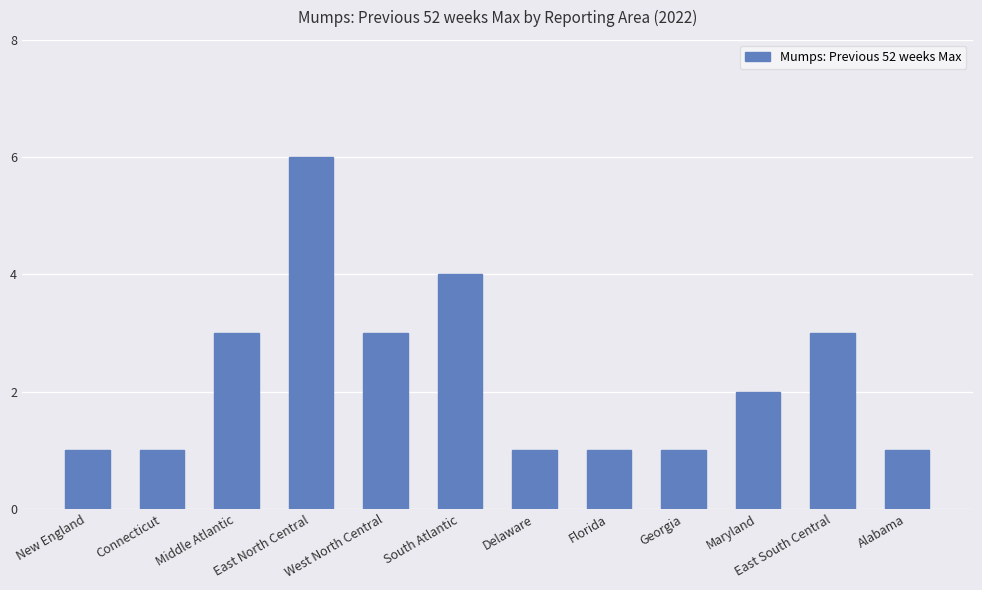

What position from the left is Florida?

8